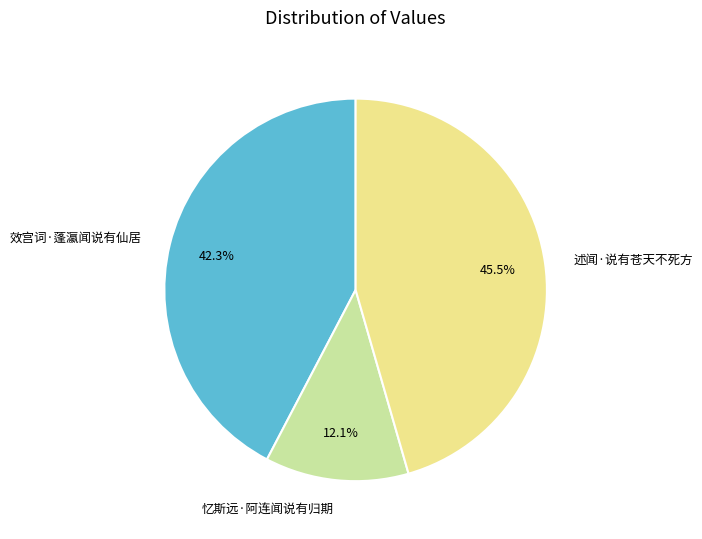

Does 忆斯远·阿连闻说有归期 account for over 50% of the chart?

No